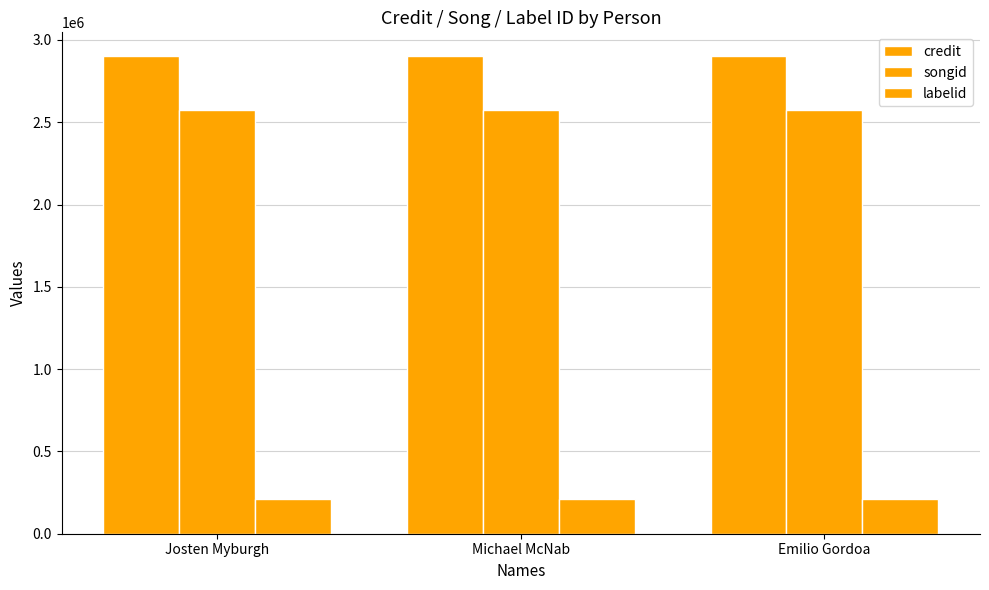

Is the value of songid at Emilio Gordoa greater than the value of credit at Michael McNab?

No